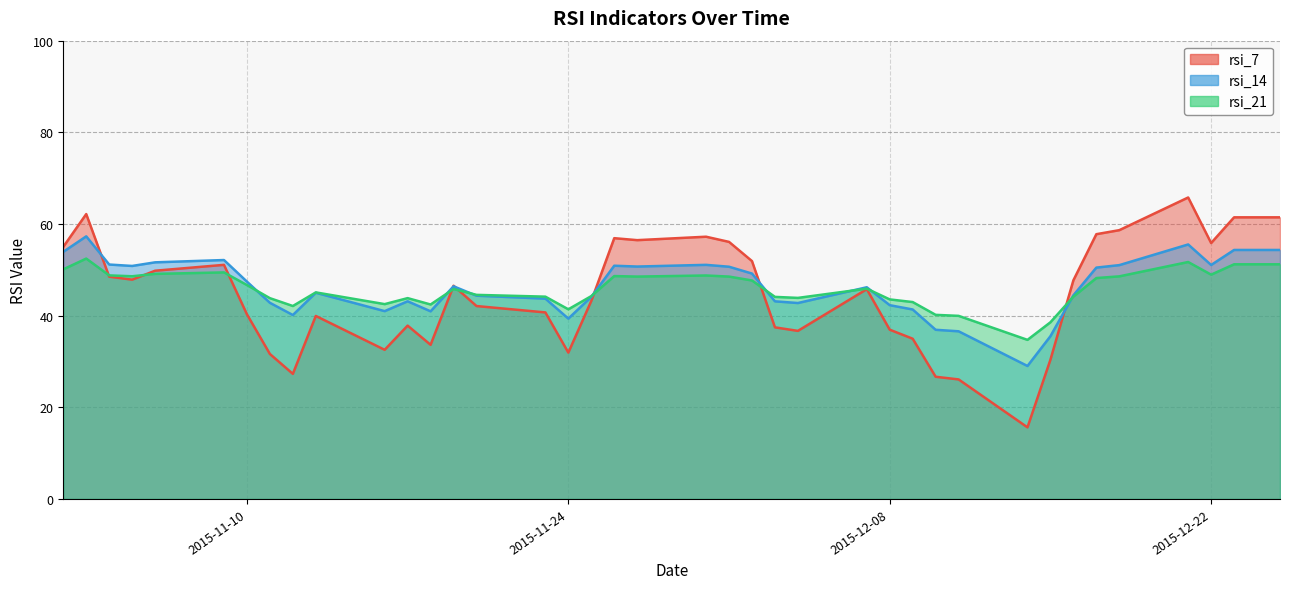

Where does the rsi_21 series first go above 45?

2015-11-02